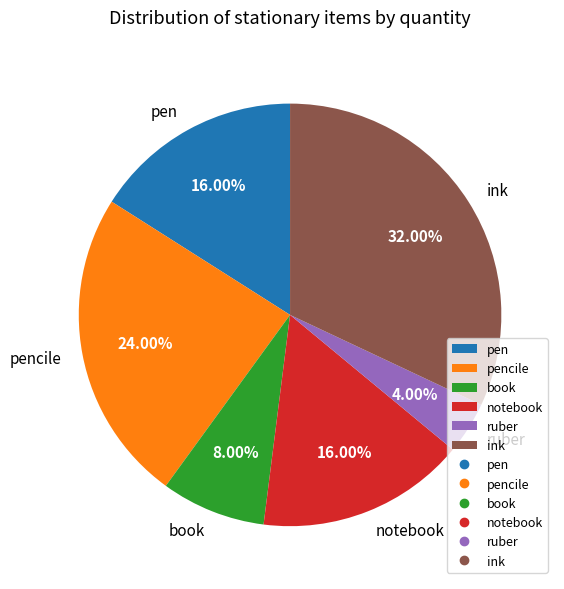

How many slices are in this pie chart?

6